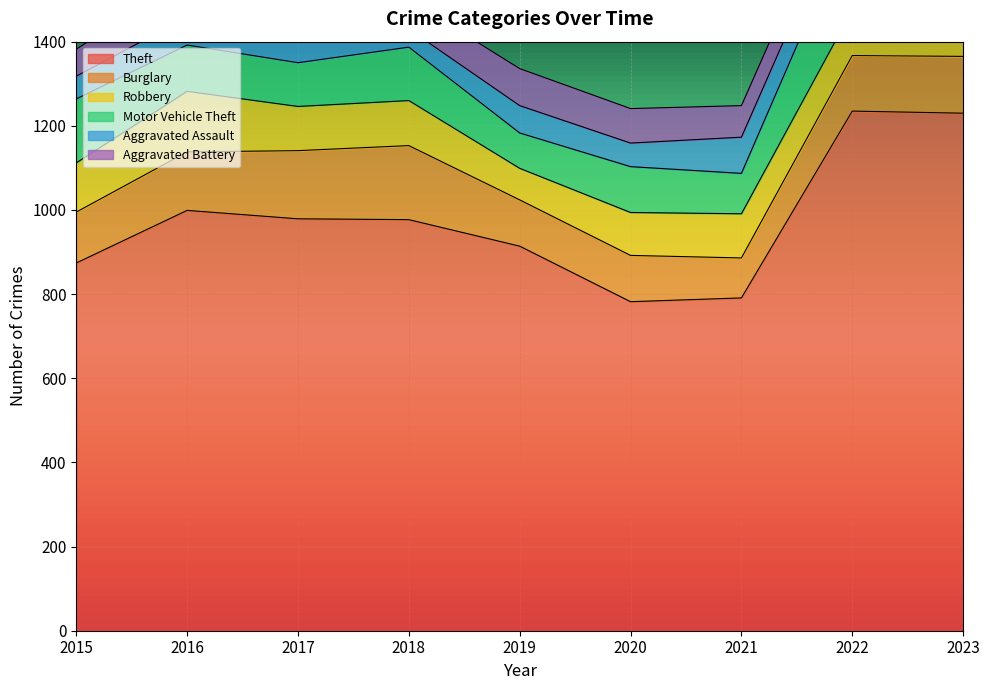

How many series are shown in this chart?

6